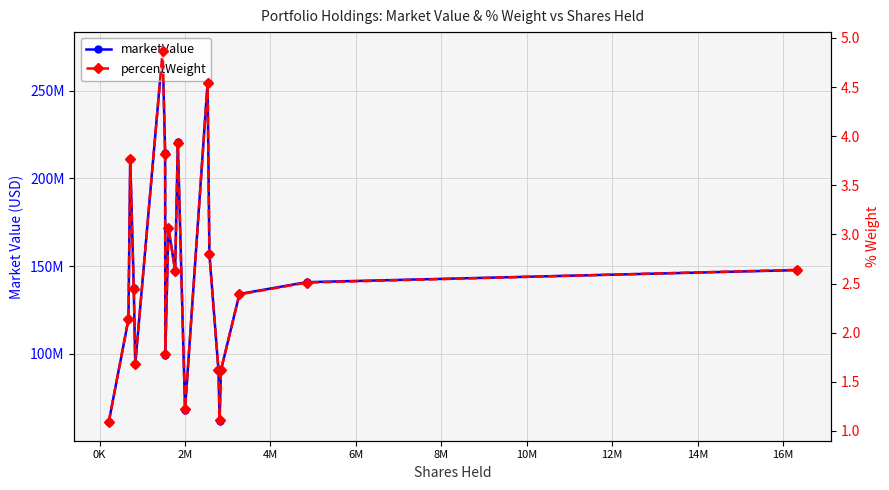

True or false: marketValue and percentWeight cross at least once.

False